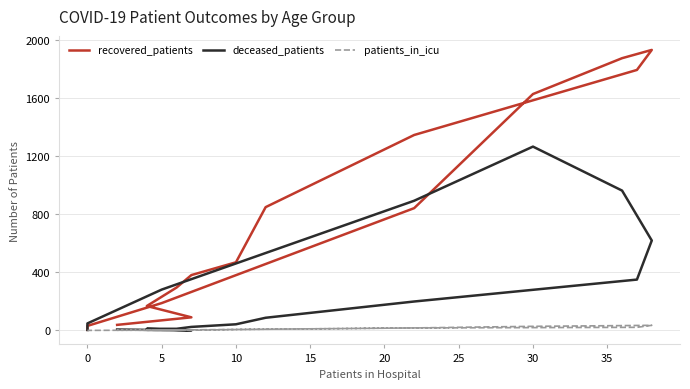

What is the difference between the second highest and minimum values in the recovered_patients series?

1871